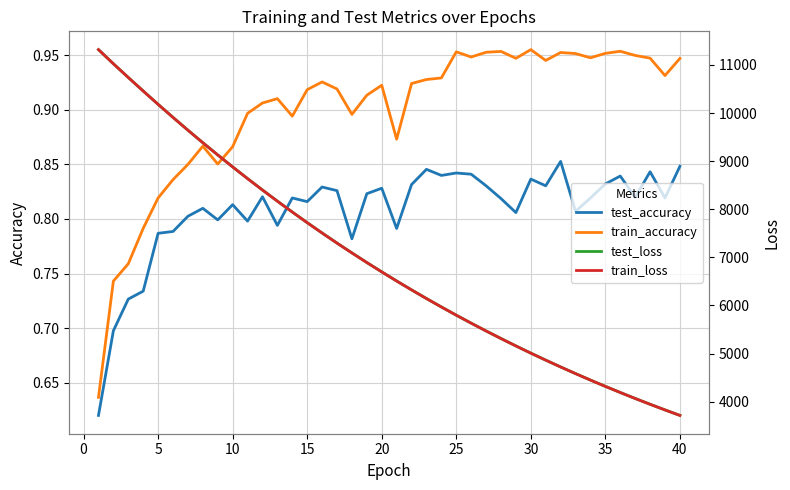

Is it true that train_accuracy equals 1.4 at 5?

False